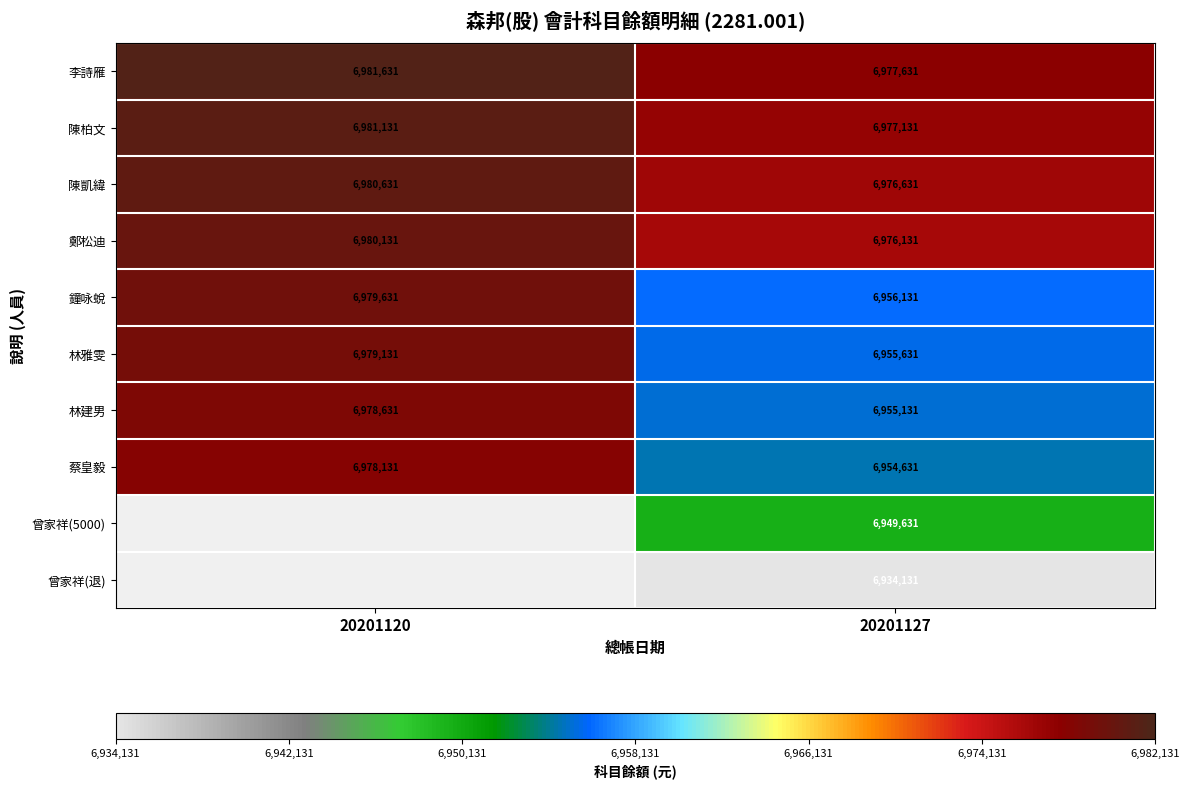

True or false: 林雅雯 has a value of 10554641.5 at 20201120.

False